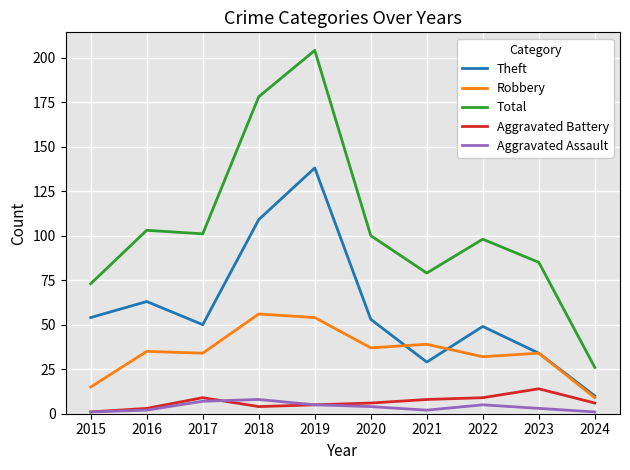

The Total series shows 332 at 2019. True or false?

False